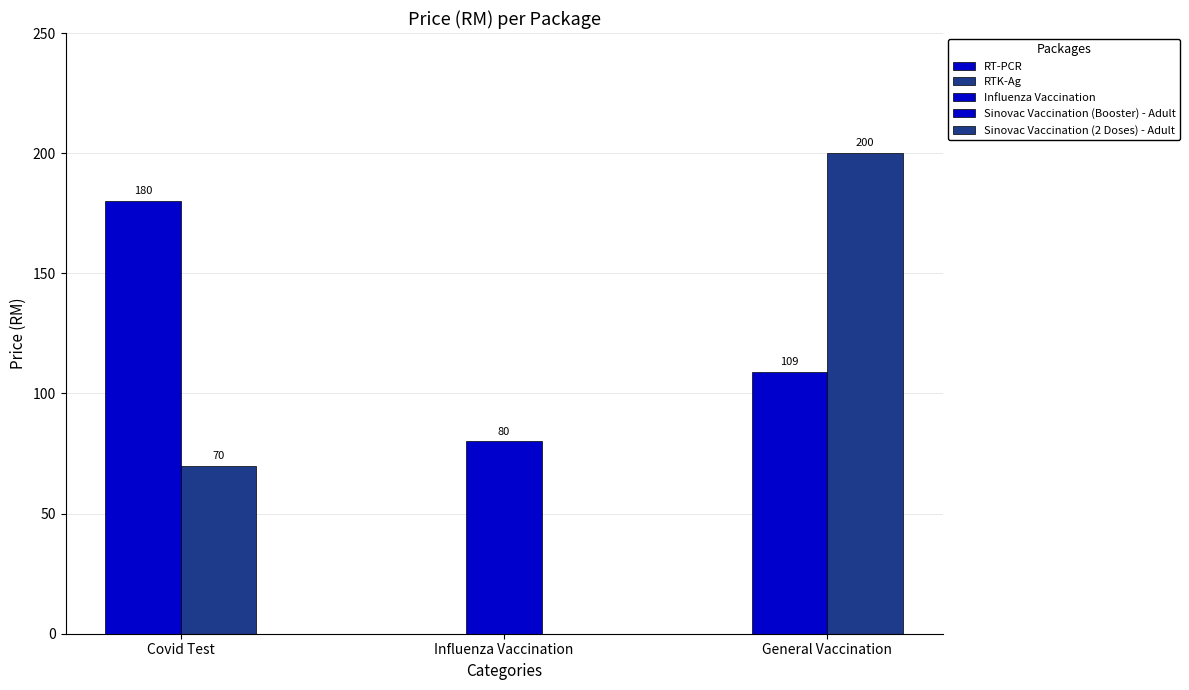

Which has a higher value, Sinovac Vaccination (Booster) - Adult or Influenza Vaccination?

Sinovac Vaccination (Booster) - Adult